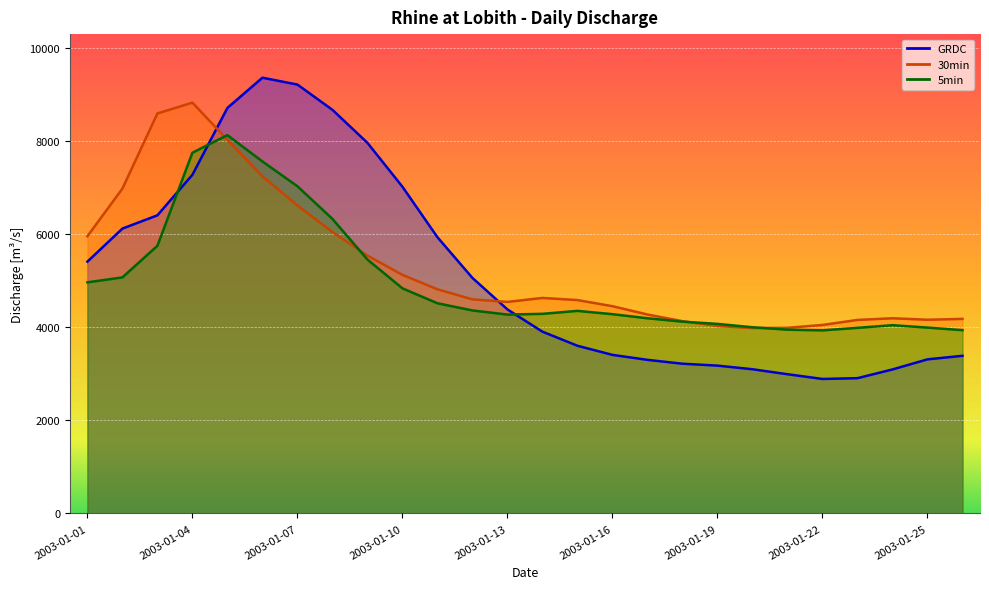

What is the maximum value for 5min?

8136.3